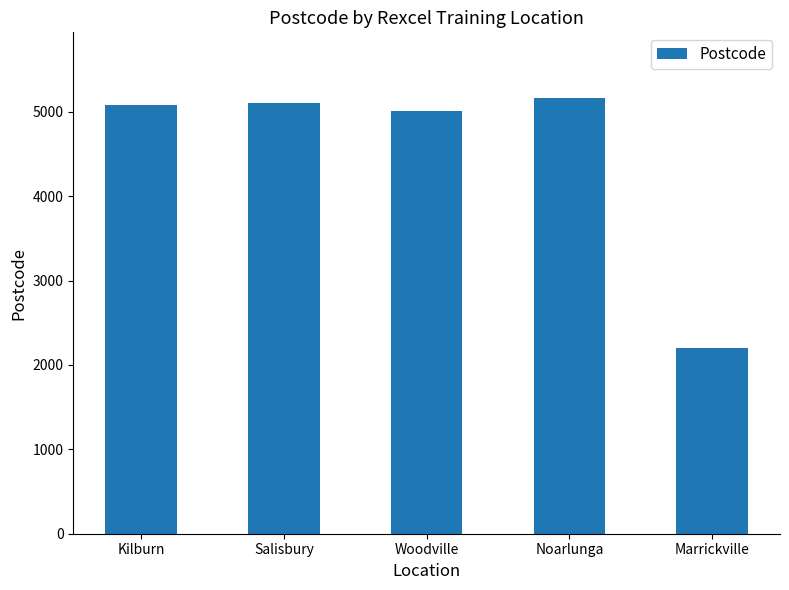

The chart shows a value of 5108 at Salisbury. True or false?

True